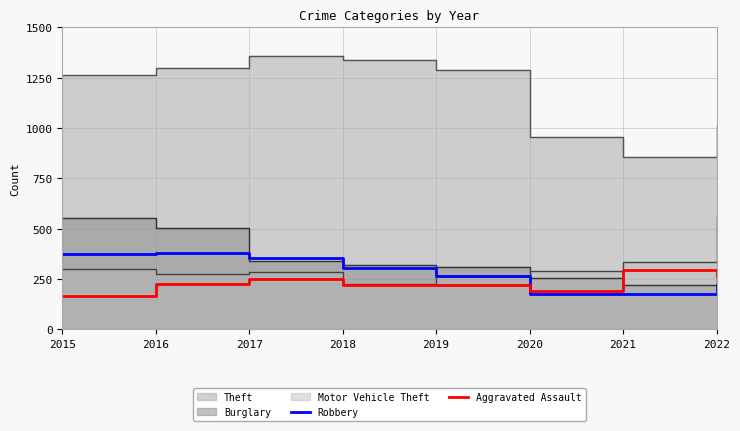

Is the value of Aggravated Assault at 2021 greater than the value of Robbery at 2022?

Yes